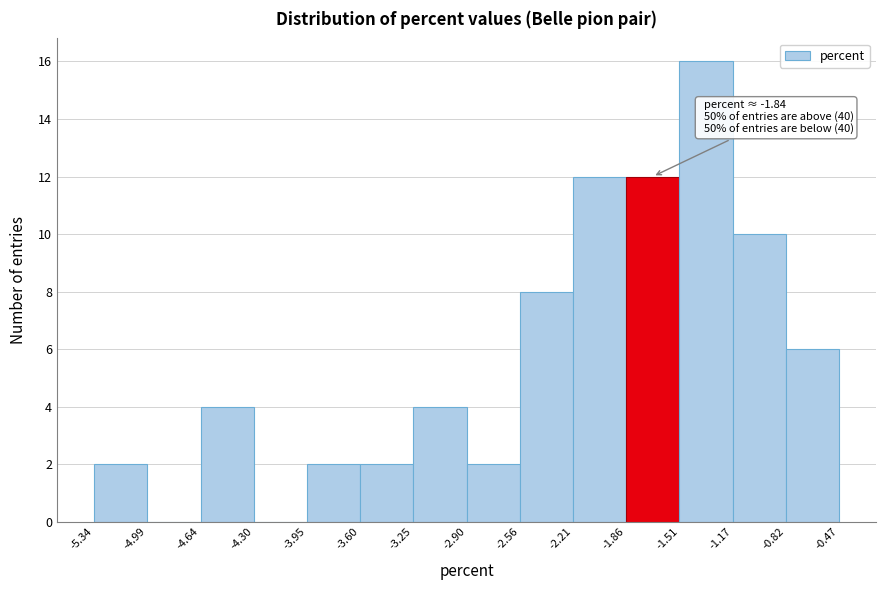

Over which range of the x-axis is the bar tallest?

-1.51 to -1.17